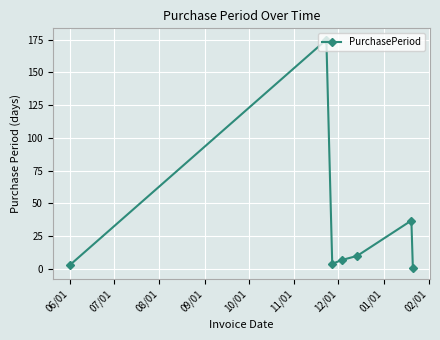

How many lines are shown in the chart?

1